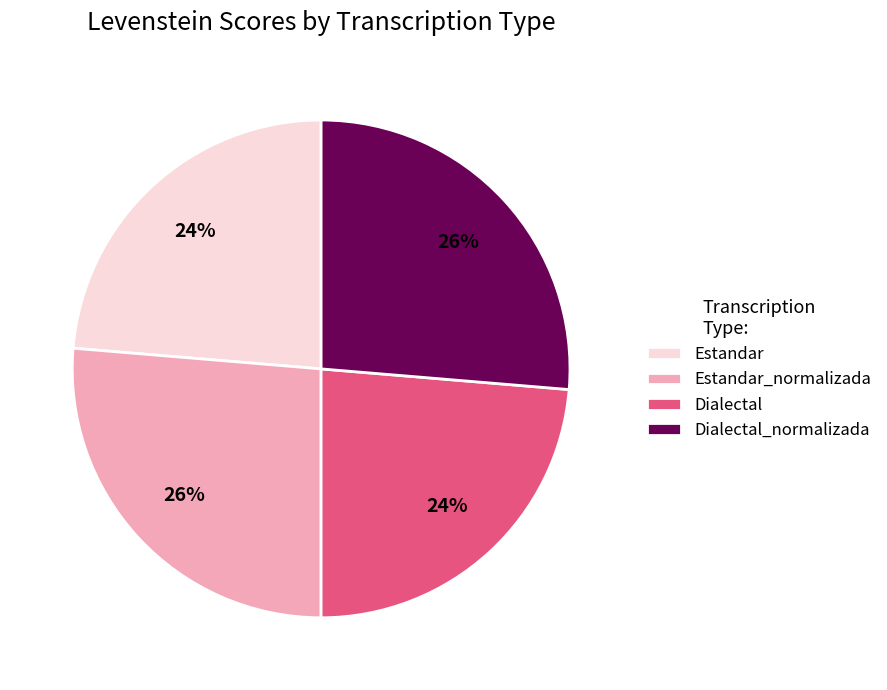

What is the ratio of the value at Estandar_normalizada to the value at Dialectal?

1.1